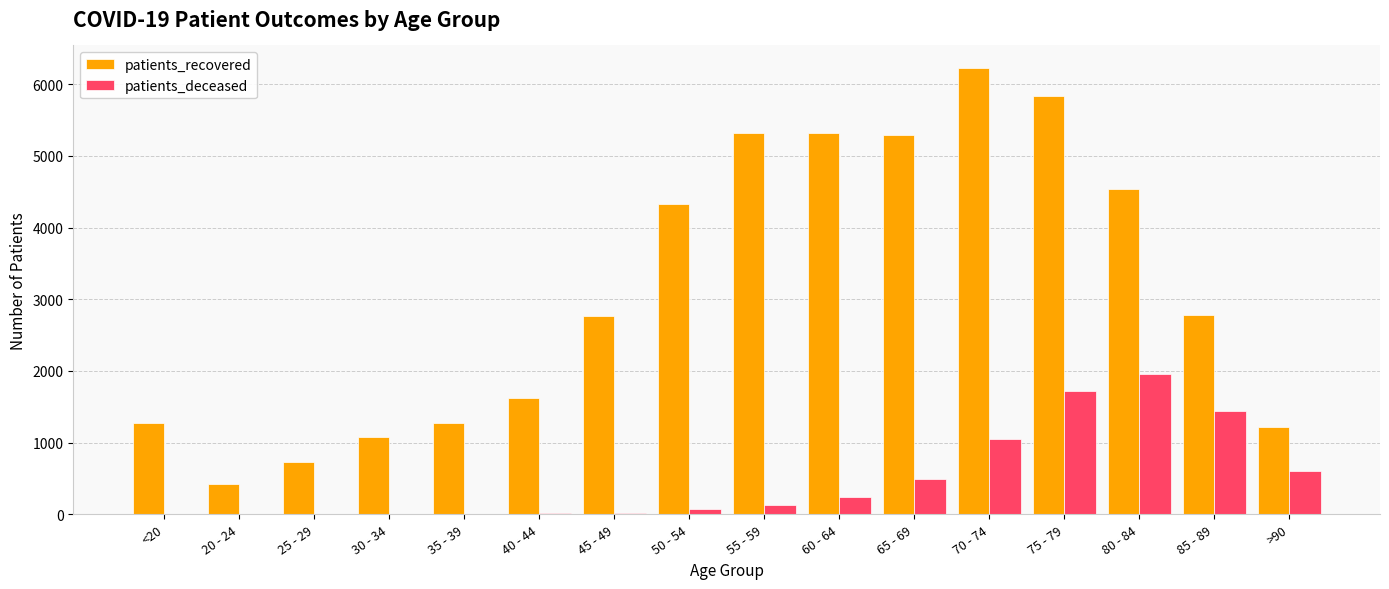

The value of patients_deceased at 40 - 44 is 12. True or false?

True